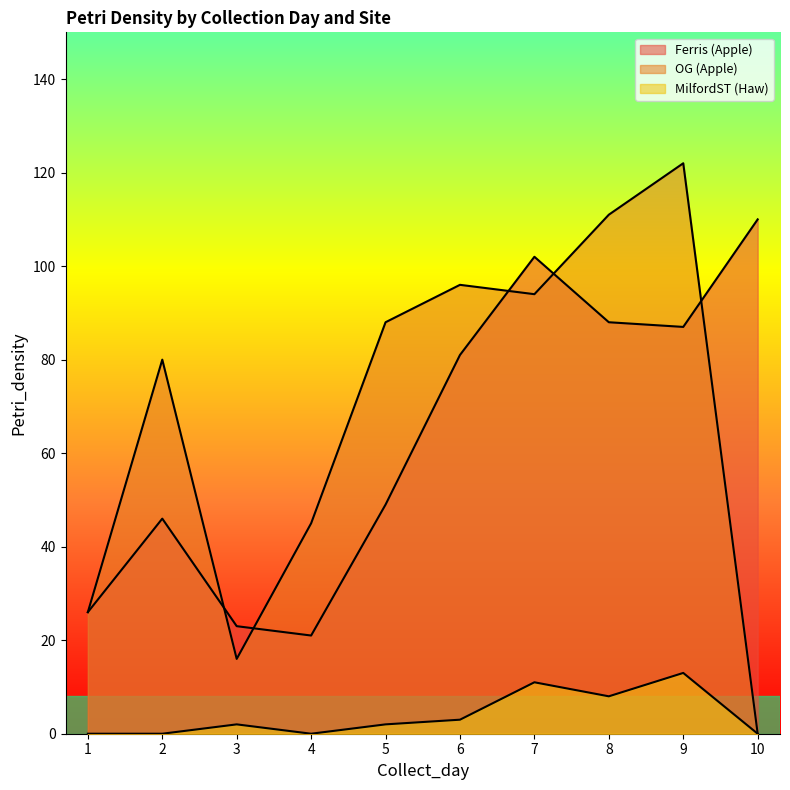

What is the total value across all series at 5?

139